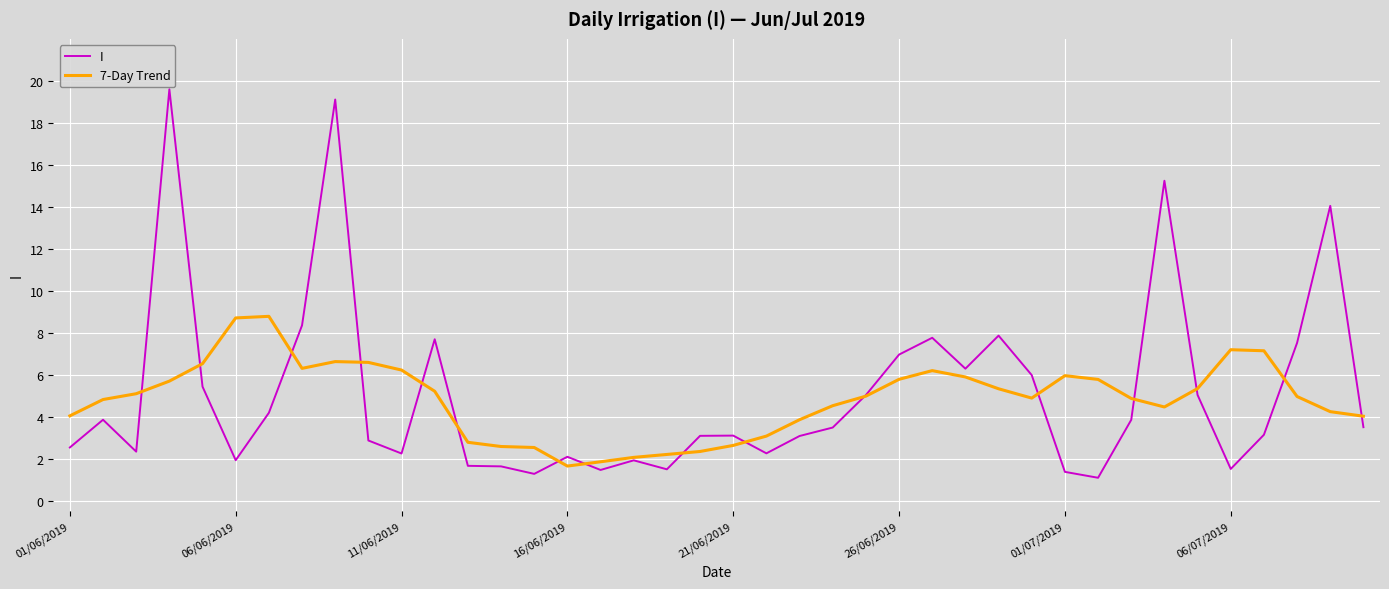

Which series has the widest spread of values?

I